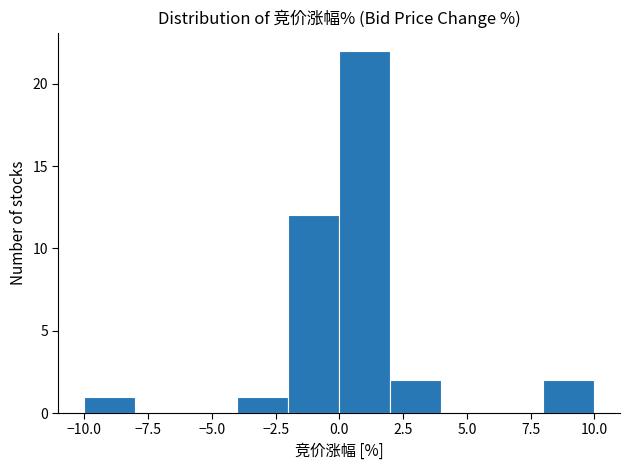

Reading left to right, list every bar in this chart as the range it spans on the x-axis followed by its height. Neither the bar edges nor the heights are printed on the chart, so give them approximately, as read against the axes.

-10 to -8: 1
-8 to -6: 0
-6 to -4: 0
-4 to -2: 1
-2 to 0: 12
0 to 2: 22
2 to 4: 2
4 to 6: 0
6 to 8: 0
8 to 10: 2